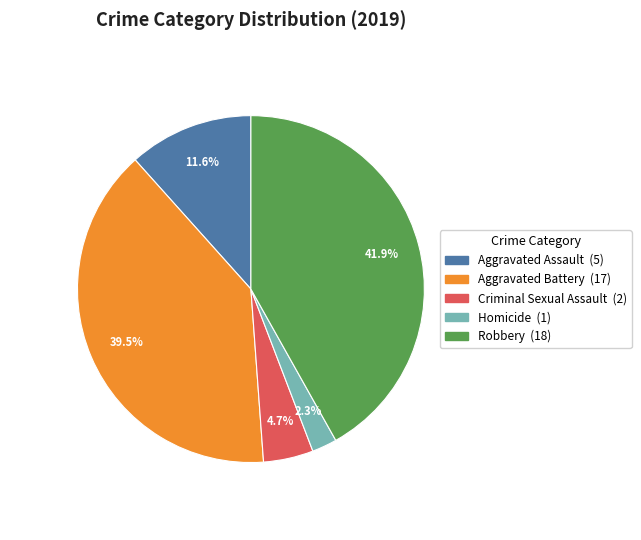

What is the ratio of the value at Homicide to the value at Aggravated Battery?

0.1